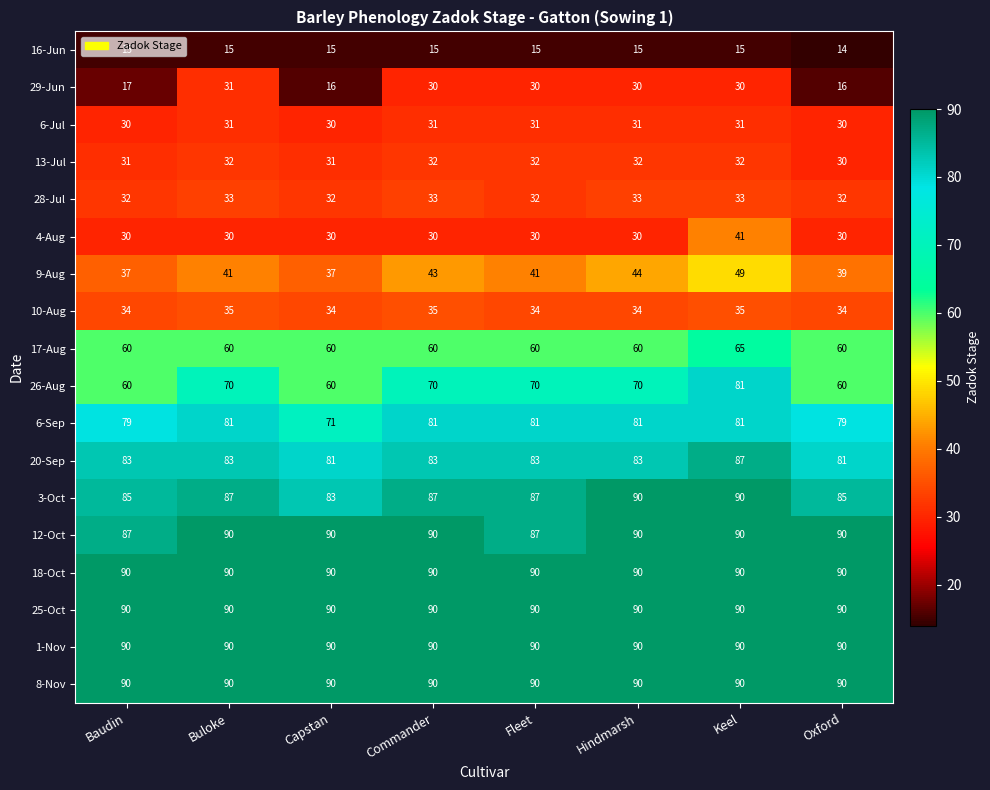

How many series are shown in this chart?

18